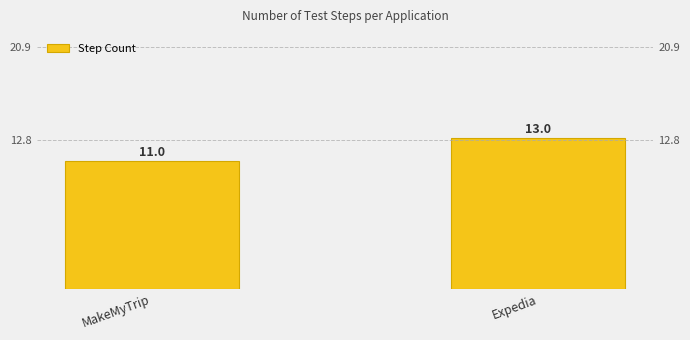

What is the value of the 1st bar from the left?

11